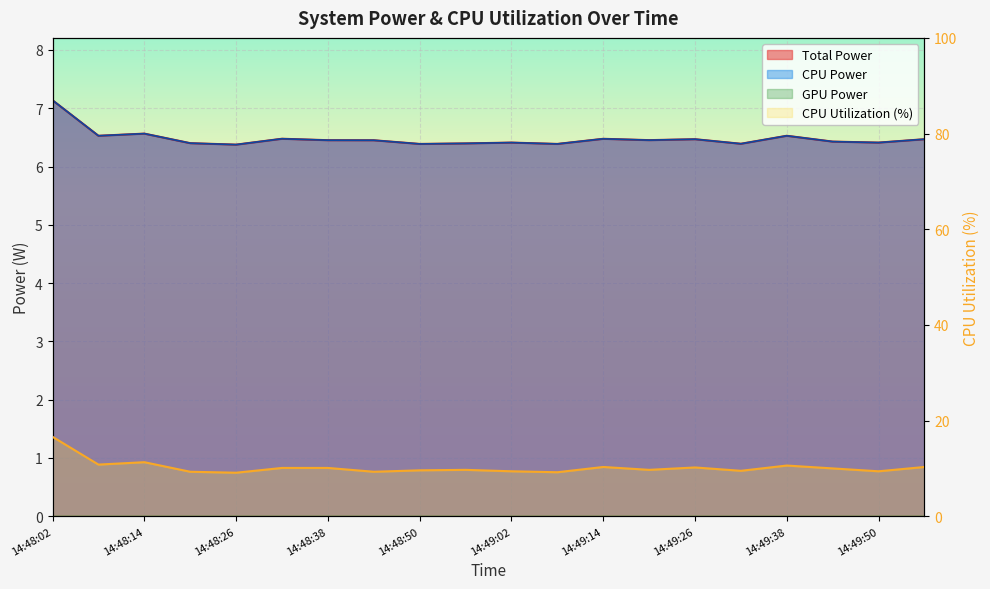

At which category is the sum across all series the highest?

14:48:02